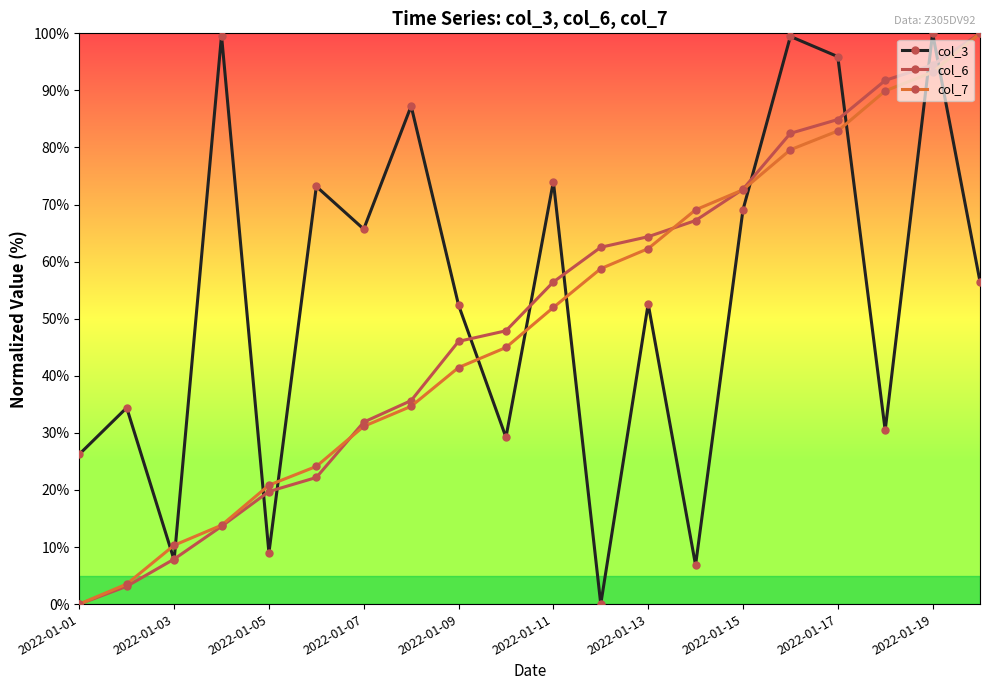

Rank the series by their average value, from lowest to highest.

col_7, col_6, col_3